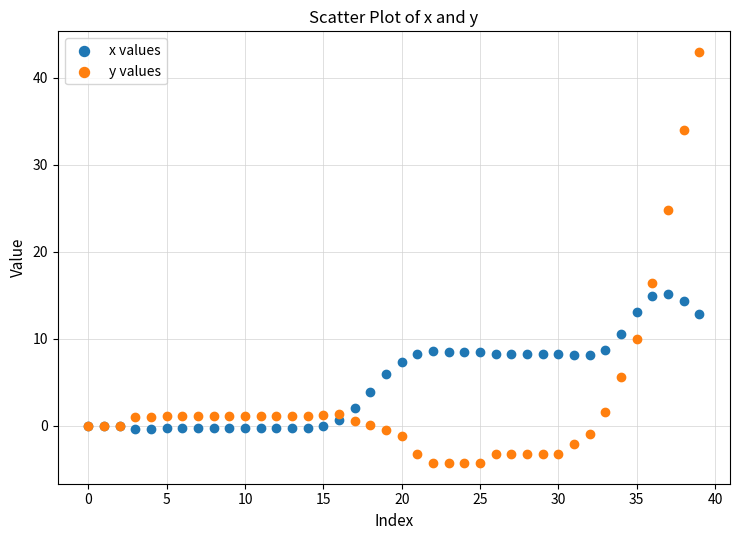

What are all the series names shown in the legend?

x values, y values